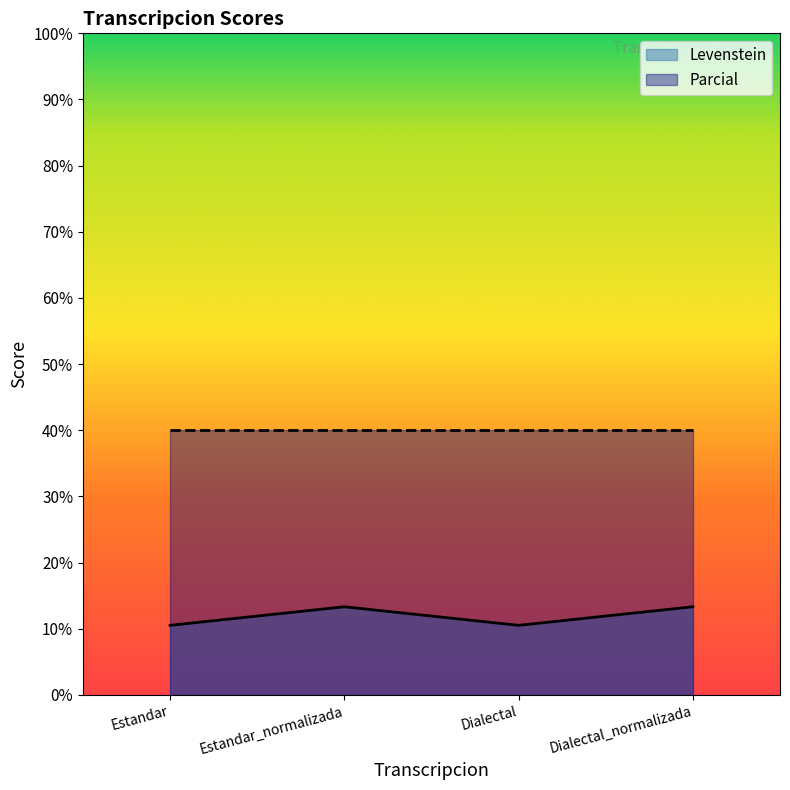

Is it true that the value at Estandar_normalizada is 6.2?

False